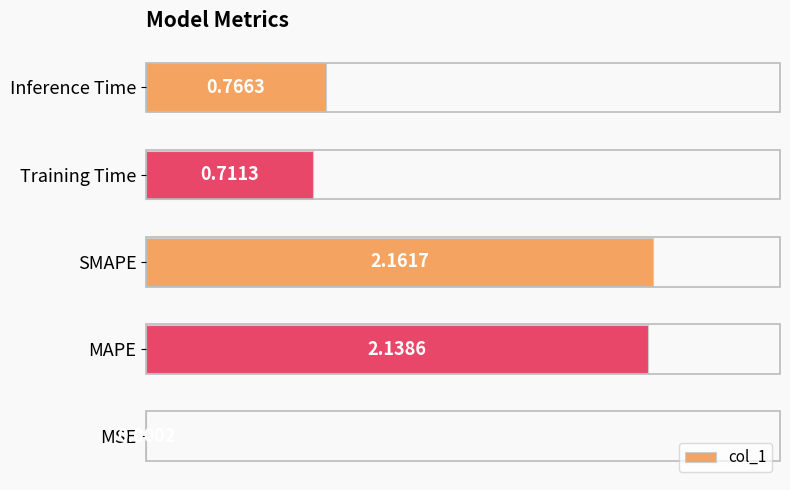

At which label is the value closest to 1?

Inference Time